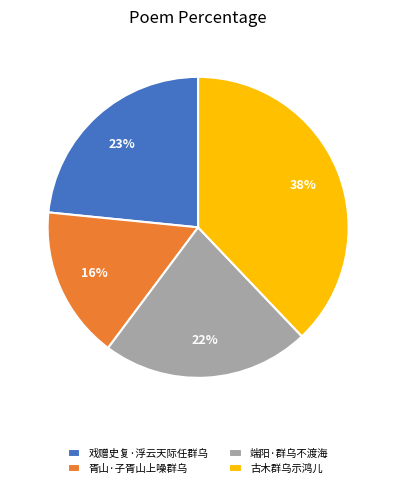

The 古木群乌示鸿儿 slice represents 25% of the pie. True or false?

False